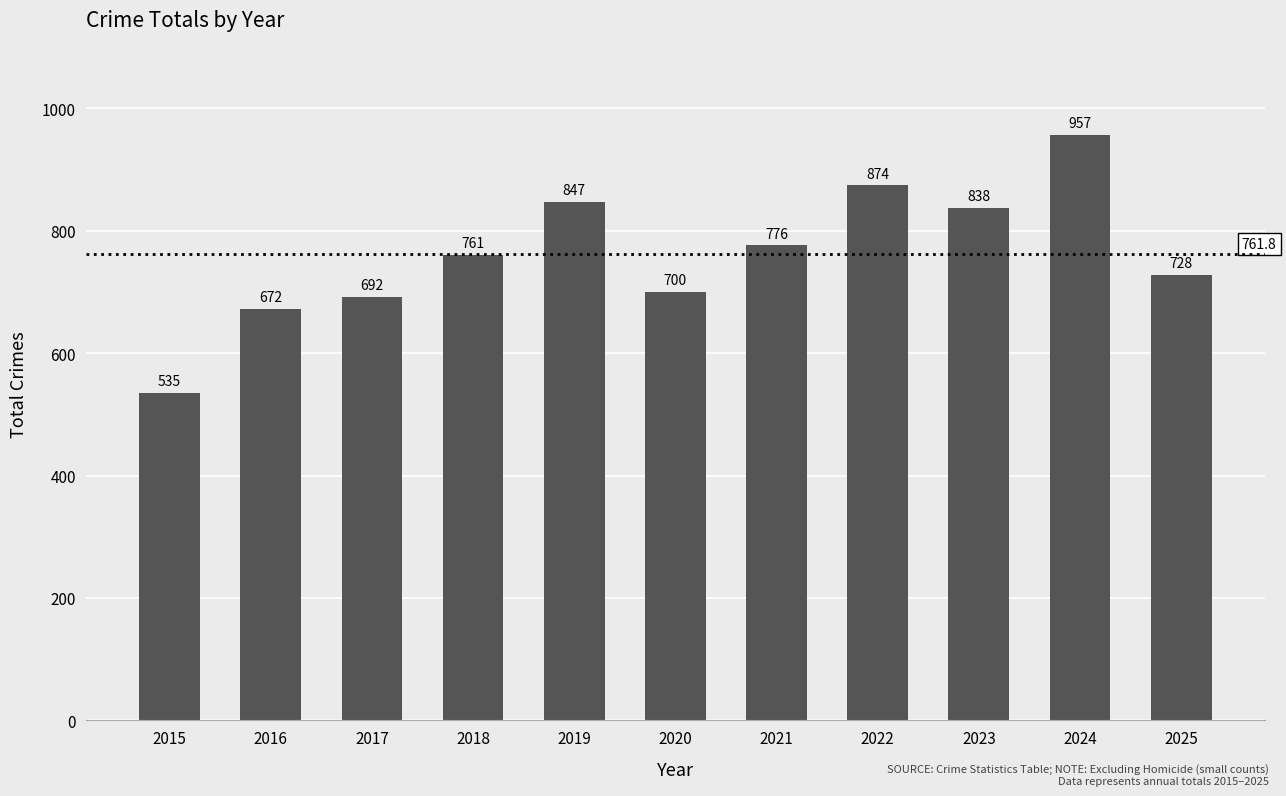

Reading left to right, extract all data points from this chart.

2015=535	2016=672	2017=692	2018=761	2019=847	2020=700	2021=776	2022=874	2023=838	2024=957	2025=728